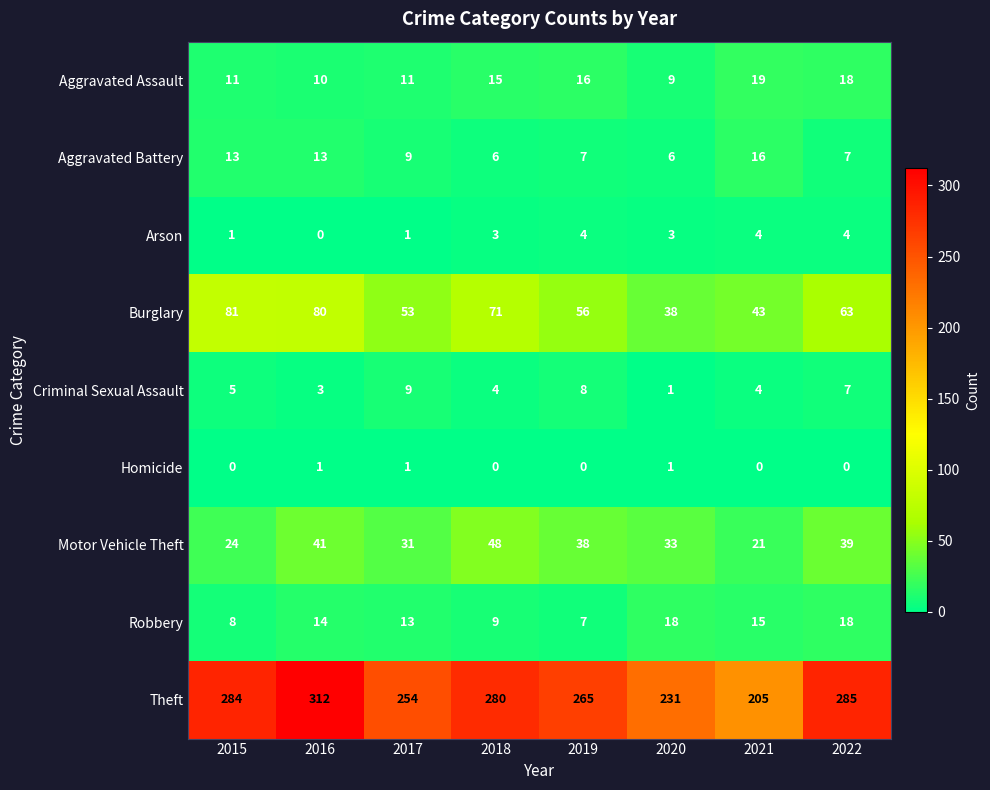

Which series changed the most between 2021 and 2022?

Theft